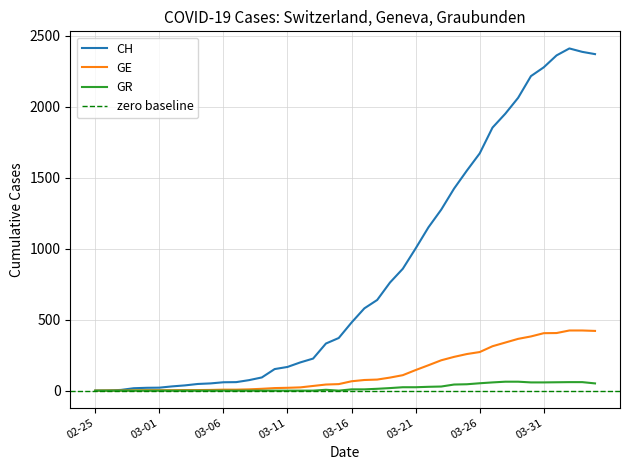

What is the highest value of the CH series?

2412